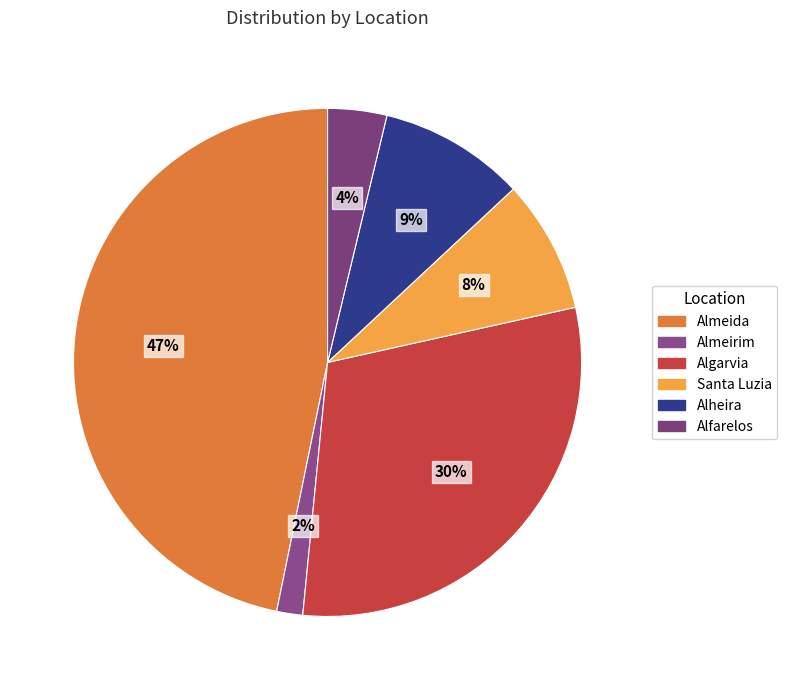

What is the ratio of the value at Alfarelos to the value at Almeirim?

2.3